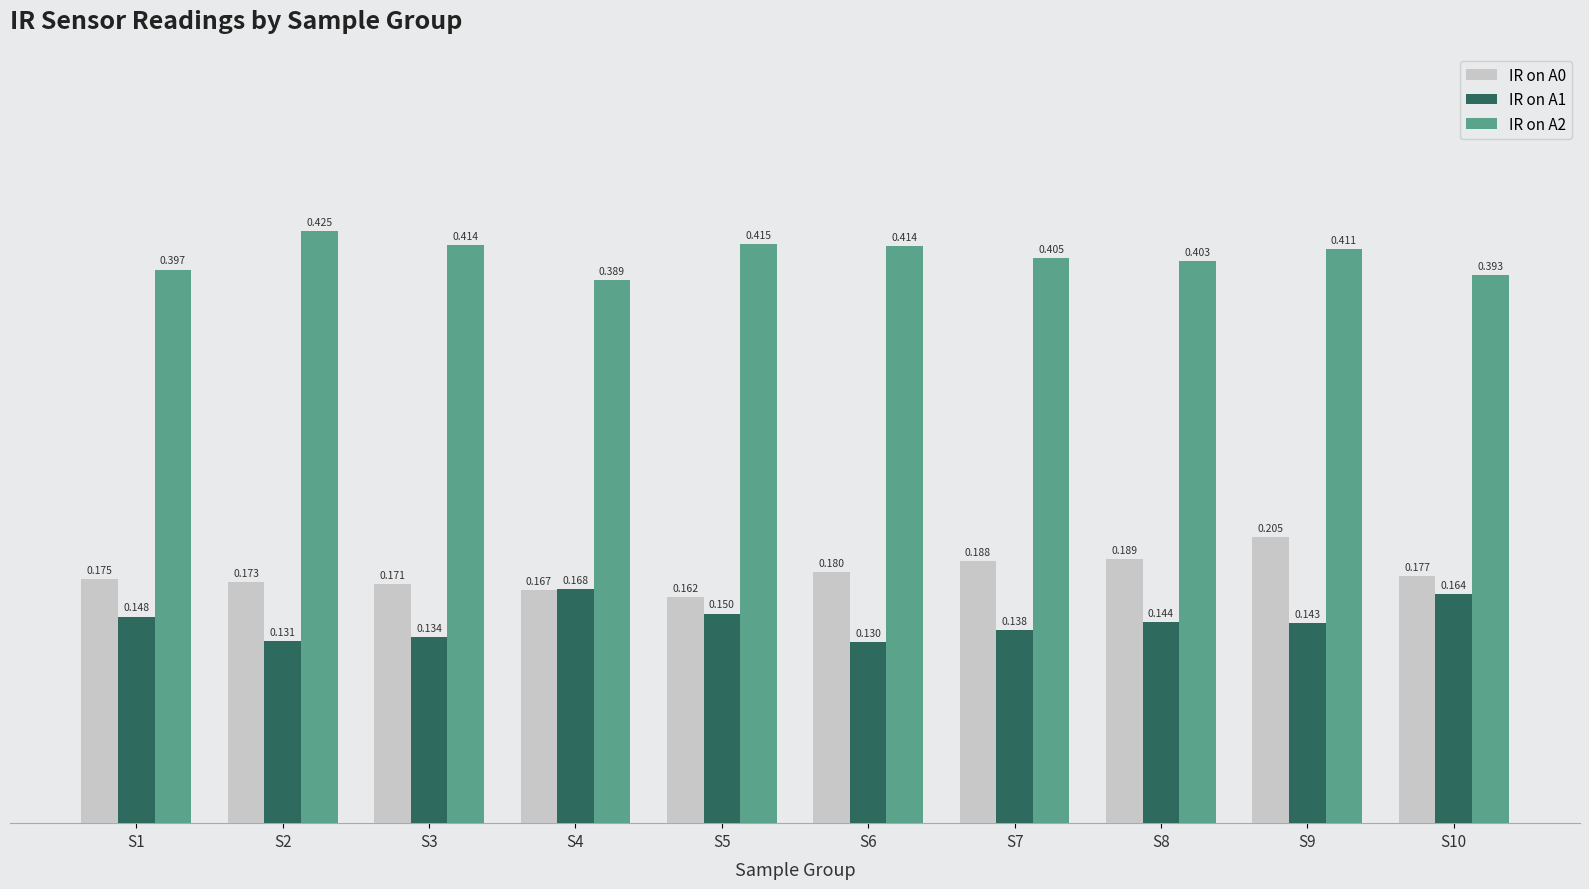

Rank the series at S7 from lowest to highest value.

IR on A1, IR on A0, IR on A2